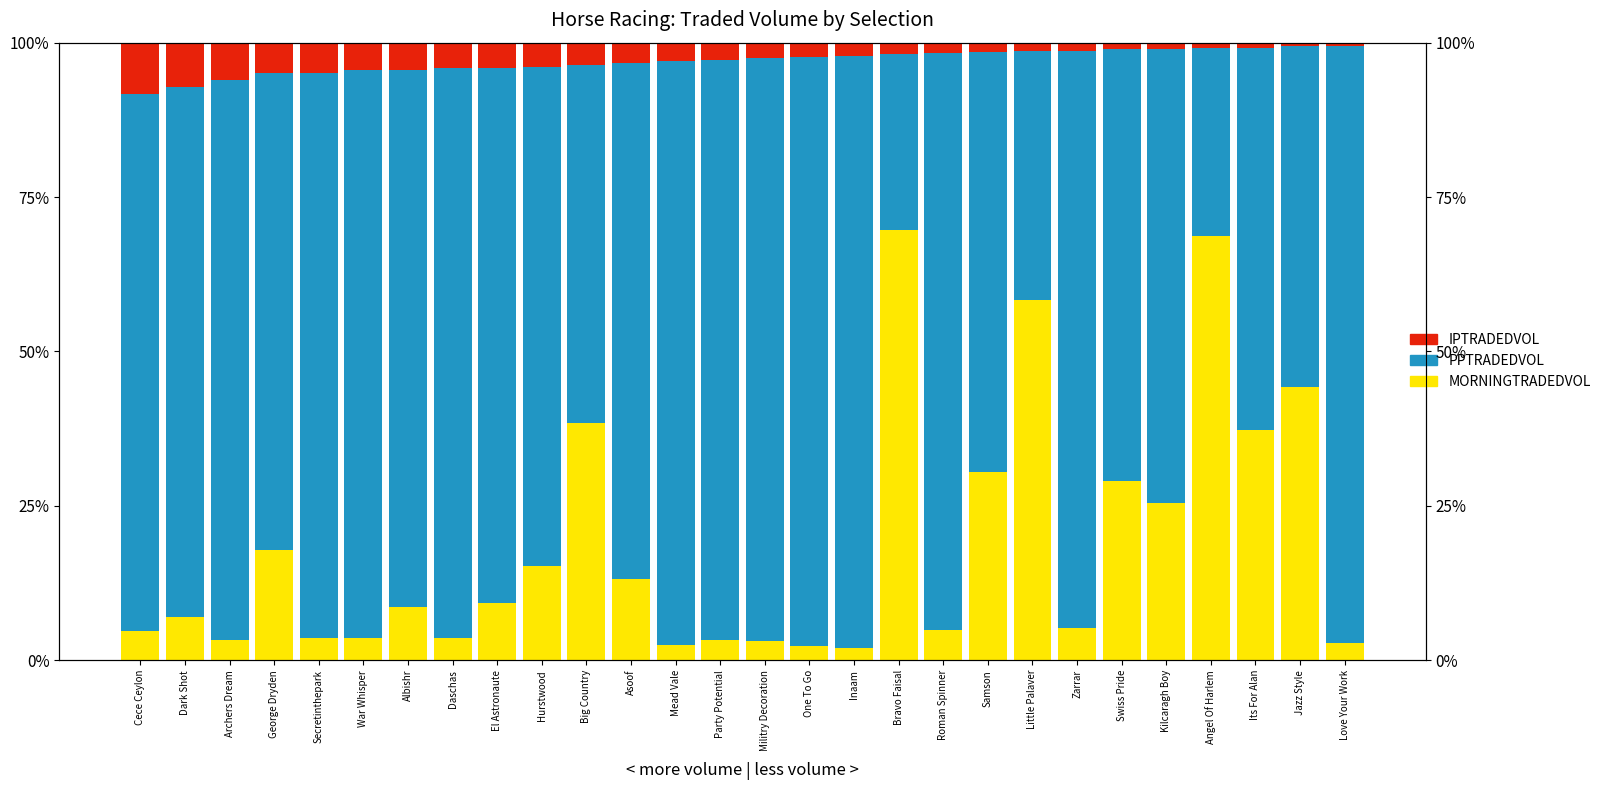

Between Roman Spinner and Little Palaver, which series saw the biggest shift?

MORNINGTRADEDVOL